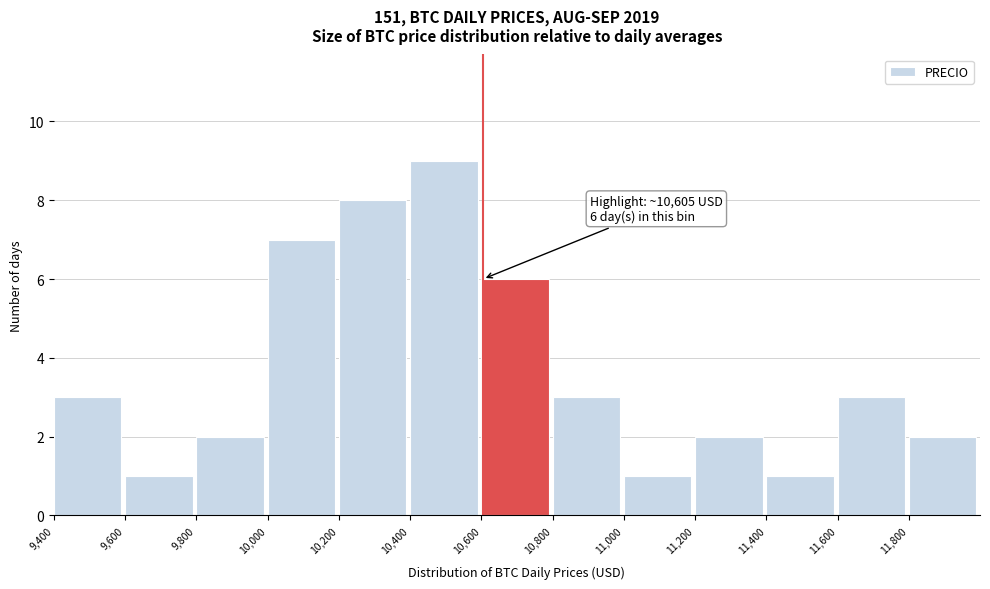

Which range on the x-axis has the tallest bar?

10400 to 10600